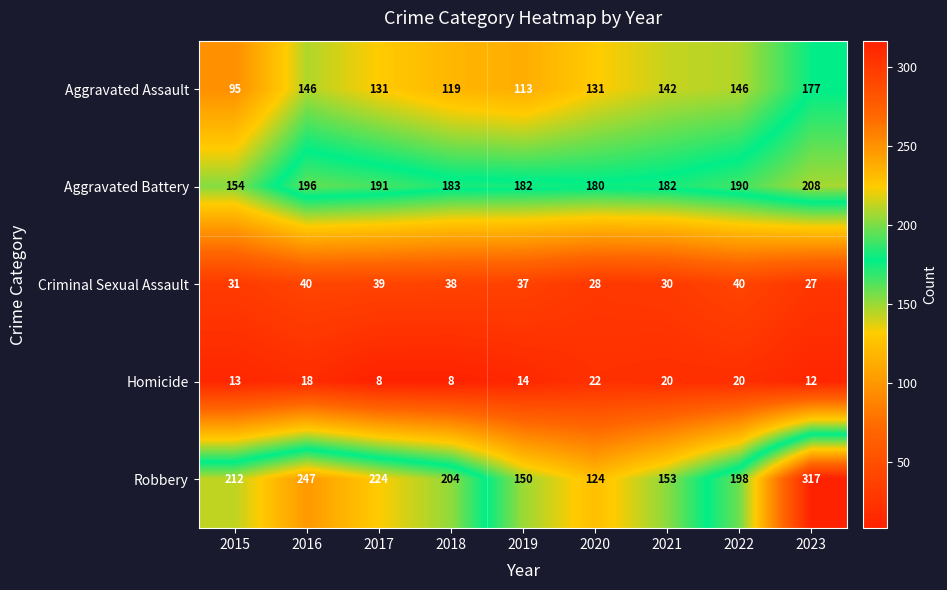

At which label is Homicide closest to 15?

2019